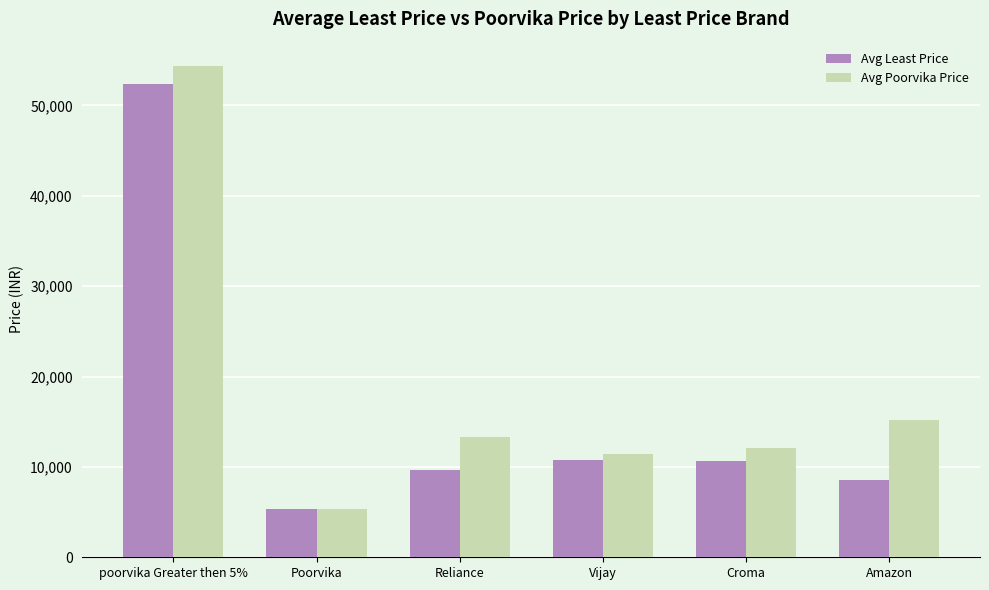

Are the bars grouped side by side (vs. stacked)?

Yes